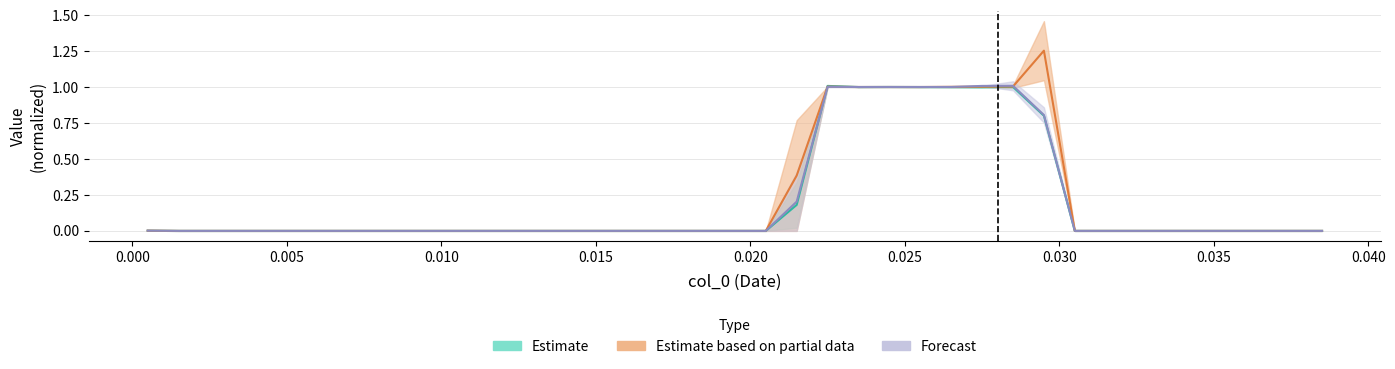

True or false: col_5 has more than 1 points higher than both neighbors.

True